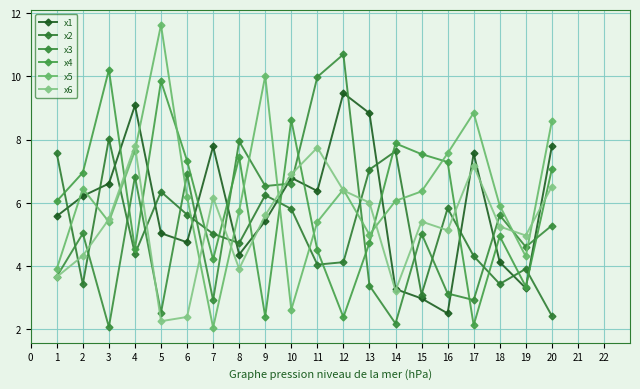

Count the number of categories in the chart.

20